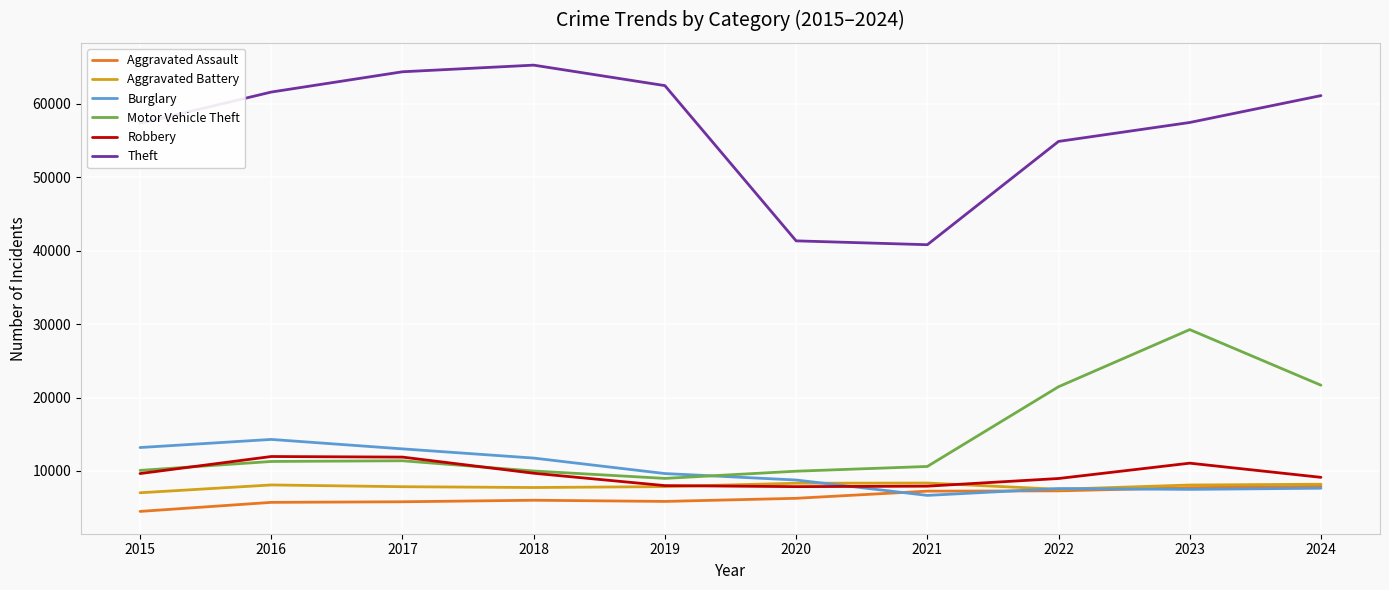

What is the greatest value displayed?

65290